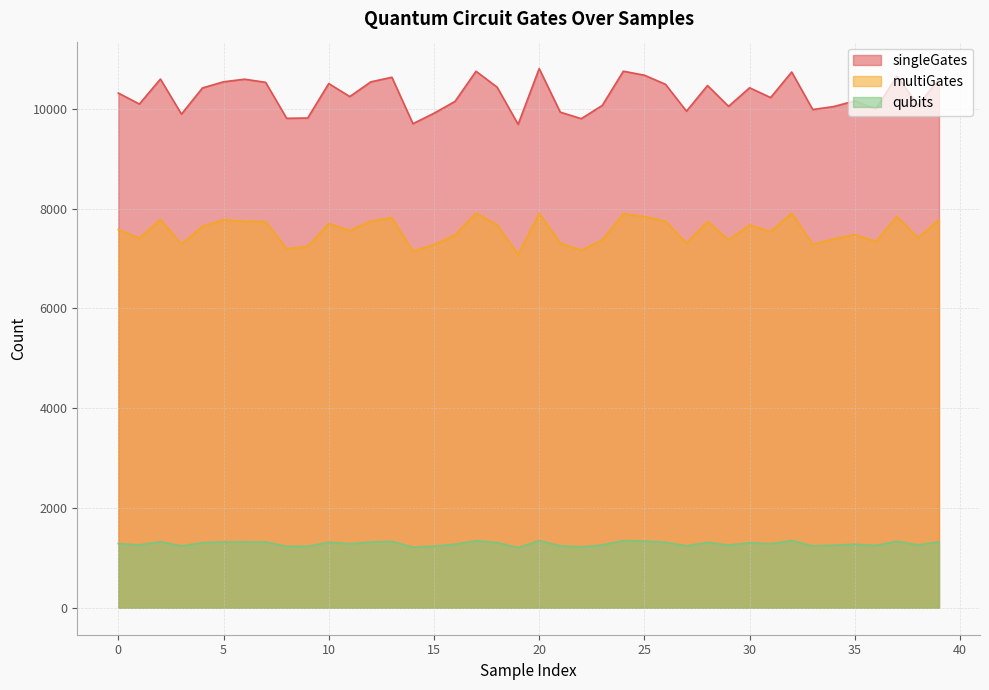

Where is the first local maximum for multiGates?

2